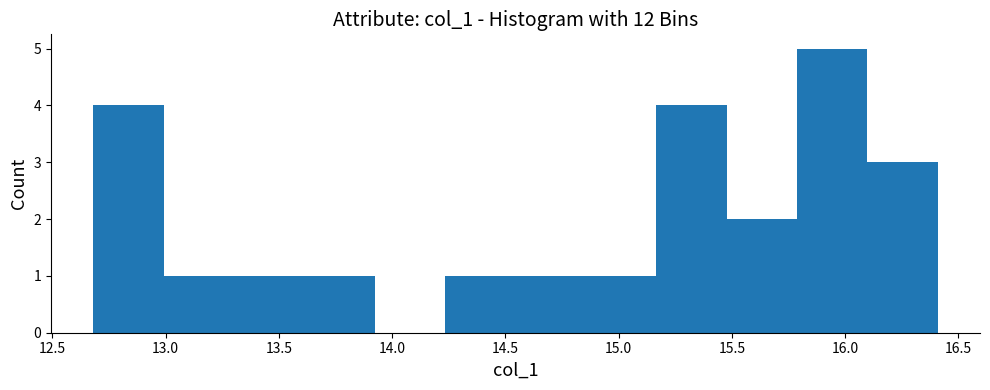

Reading left to right, transcribe this chart: for each bar, give the range it covers on the x-axis and its height. Neither the bar edges nor the heights are printed on the chart, so give them approximately, as read against the axes.

12.70 to 13.00: 4
13.00 to 13.30: 1
13.30 to 13.60: 1
13.60 to 13.90: 1
13.90 to 14.25: 0
14.25 to 14.55: 1
14.55 to 14.85: 1
14.85 to 15.15: 1
15.15 to 15.50: 4
15.50 to 15.80: 2
15.80 to 16.10: 5
16.10 to 16.40: 3